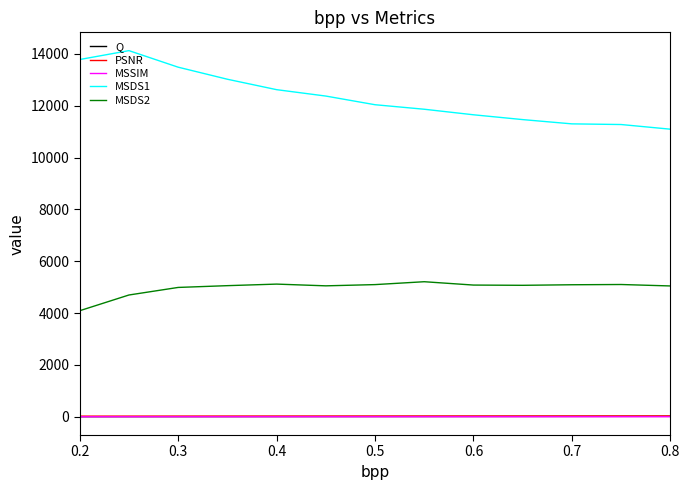

Which series has the largest total across all categories?

MSDS1